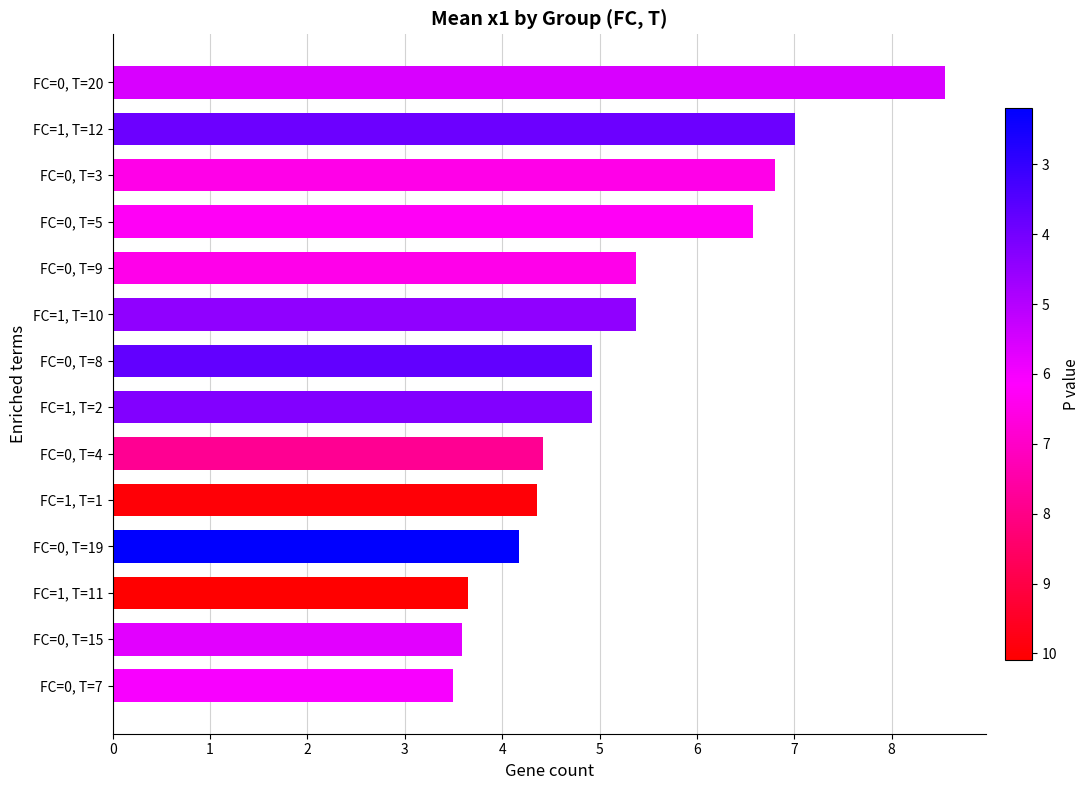

Reading bottom to top, list all the values displayed in this chart.

FC=0, T=7=3.5	FC=0, T=15=3.6	FC=1, T=11=3.6	FC=0, T=19=4.2	FC=1, T=1=4.4	FC=0, T=4=4.4	FC=1, T=2=4.9	FC=0, T=8=4.9	FC=1, T=10=5.4	FC=0, T=9=5.4	FC=0, T=5=6.6	FC=0, T=3=6.8	FC=1, T=12=7.0	FC=0, T=20=8.5